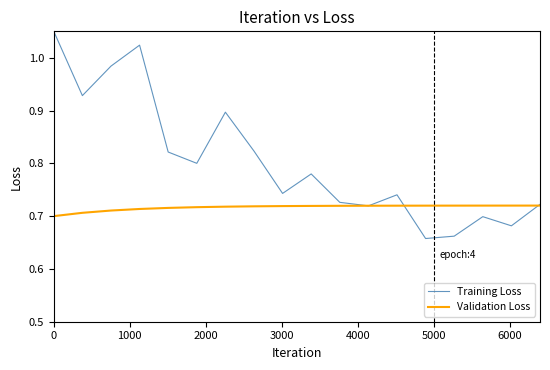

Which series has the largest total across all categories?

Training Loss